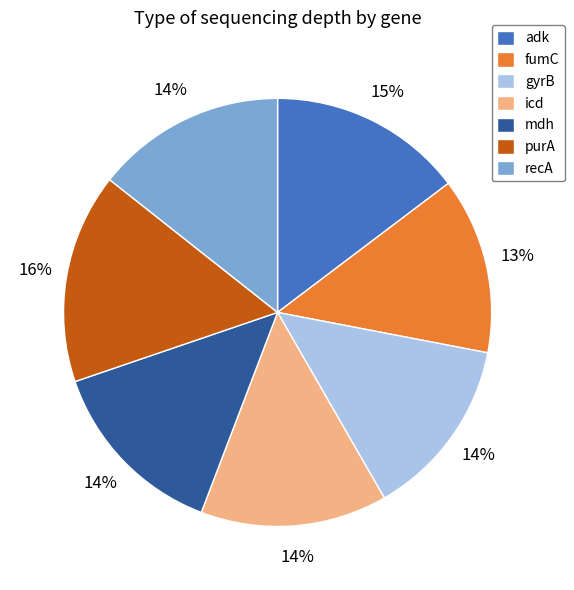

Which slice is the largest?

purA